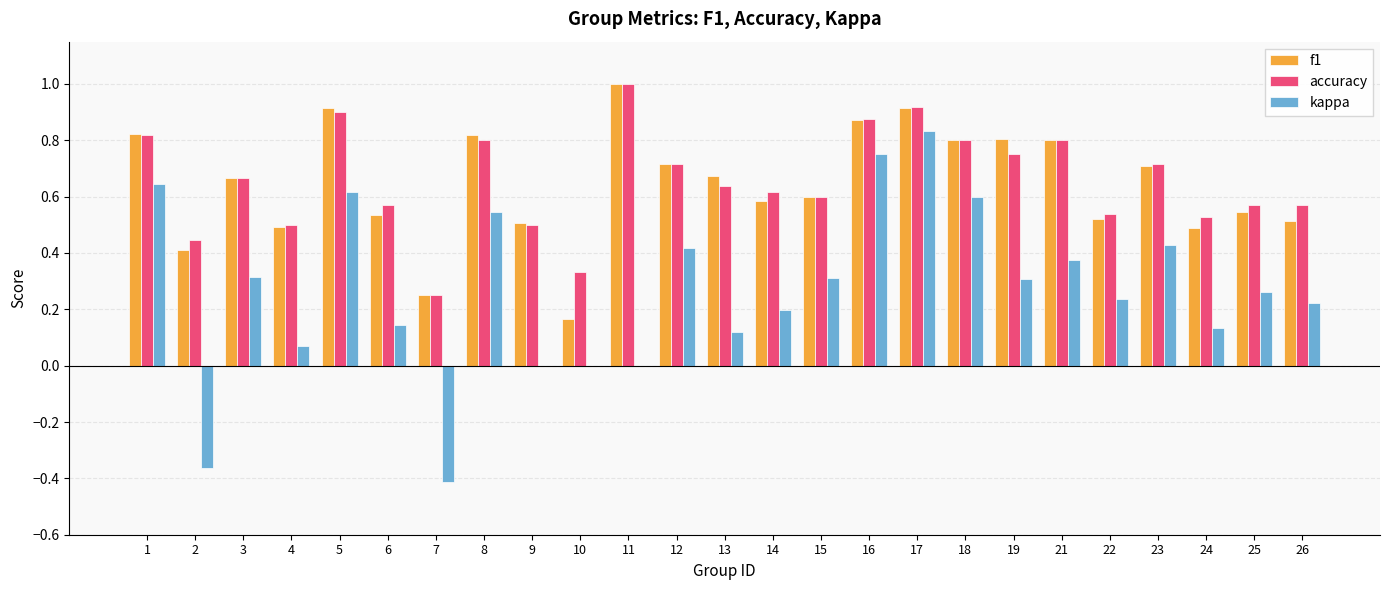

What are all the series names shown in the legend?

f1, accuracy, kappa